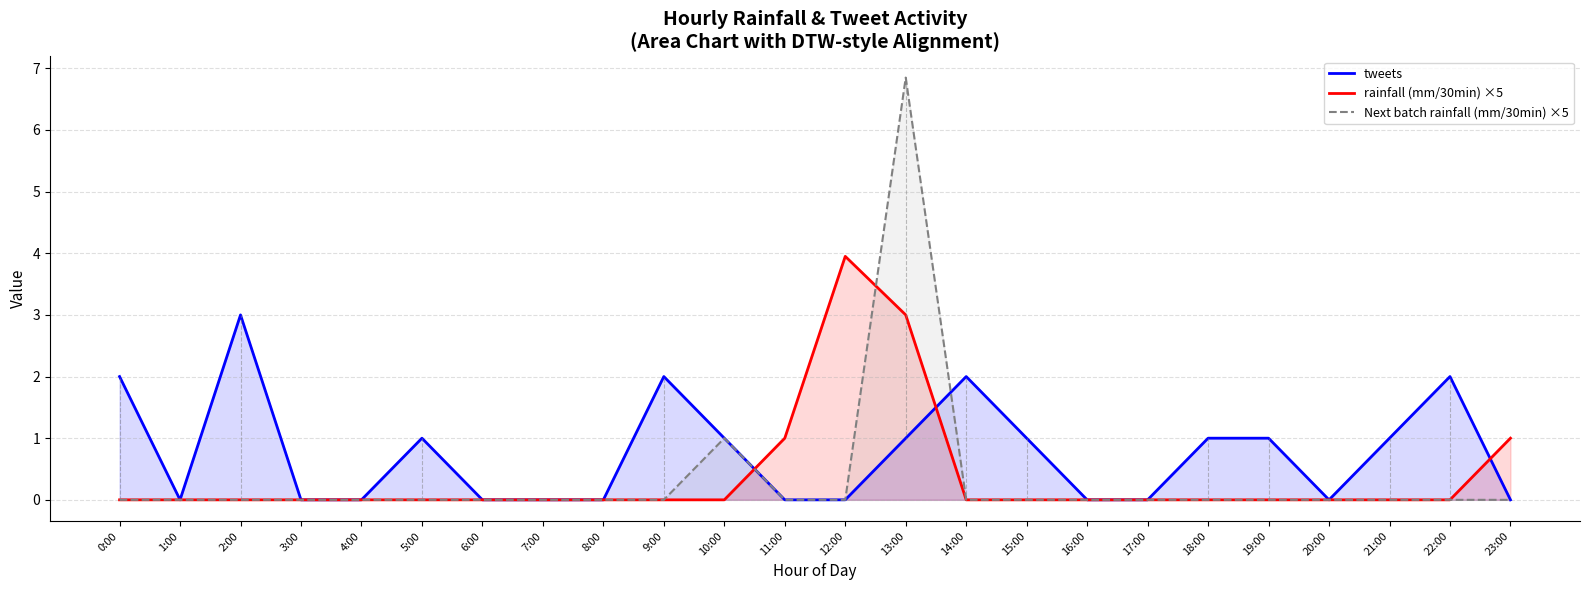

True or false: Next batch rainfall (mm/30min) ×5 has more than 2 interior local peaks.

False